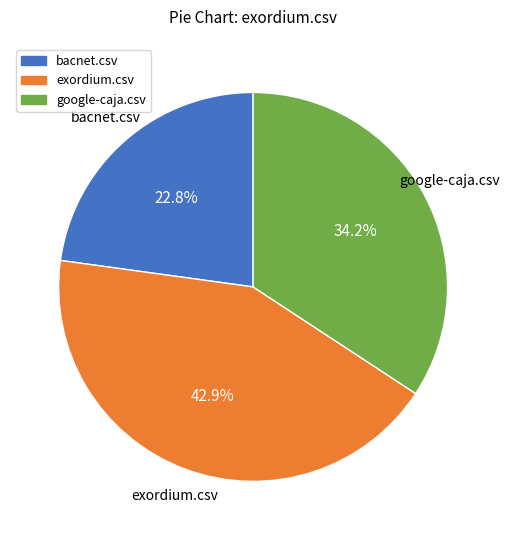

To the nearest percent, what is the difference between the google-caja.csv and exordium.csv slice percentages?

9%